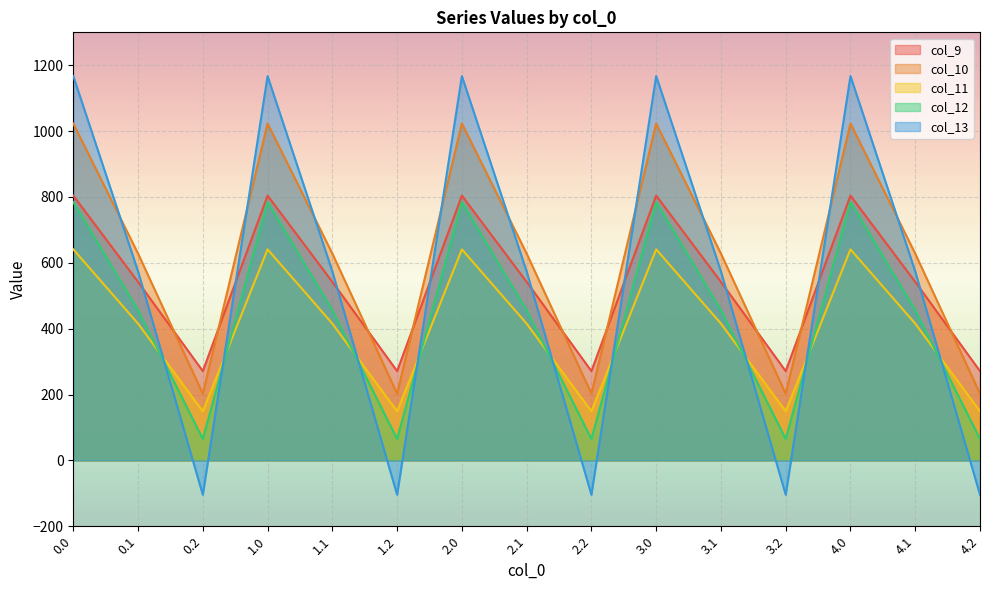

What is the label of the 3rd point from the right?

4.0